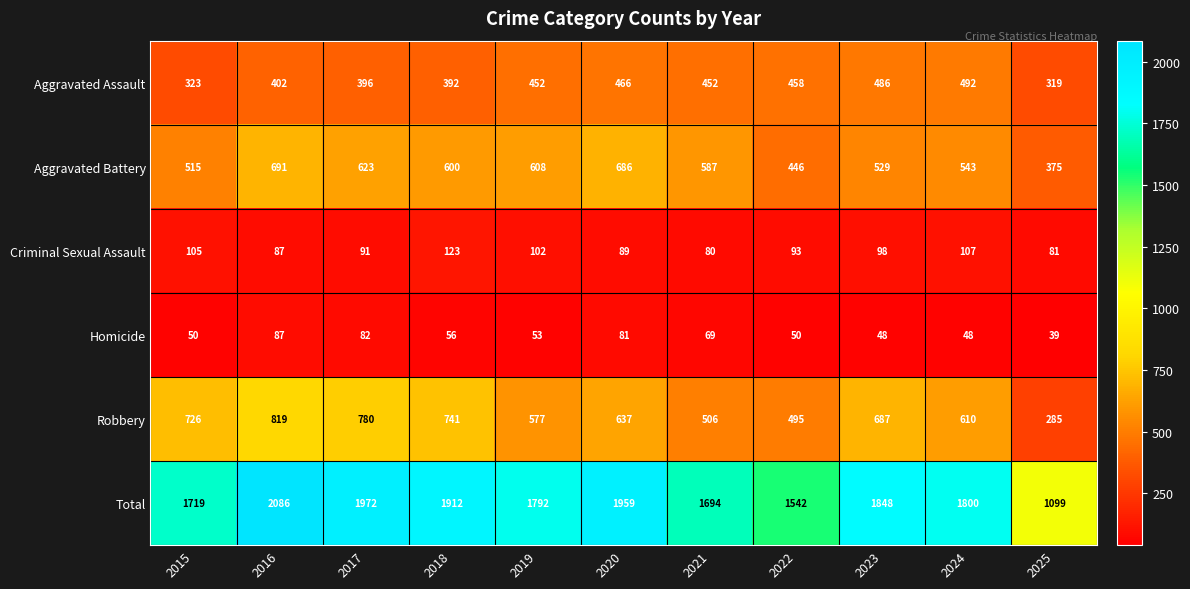

How many distinct data groups are displayed?

6